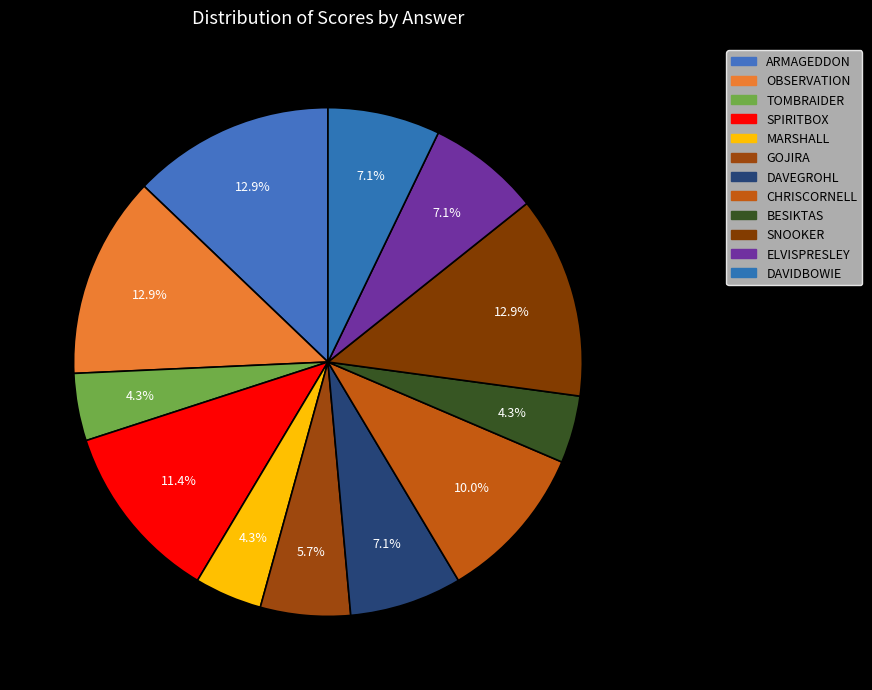

Rank the categories by value from lowest to highest.

TOMBRAIDER, MARSHALL, BESIKTAS, GOJIRA, DAVEGROHL, ELVISPRESLEY, DAVIDBOWIE, CHRISCORNELL, SPIRITBOX, ARMAGEDDON, OBSERVATION, SNOOKER